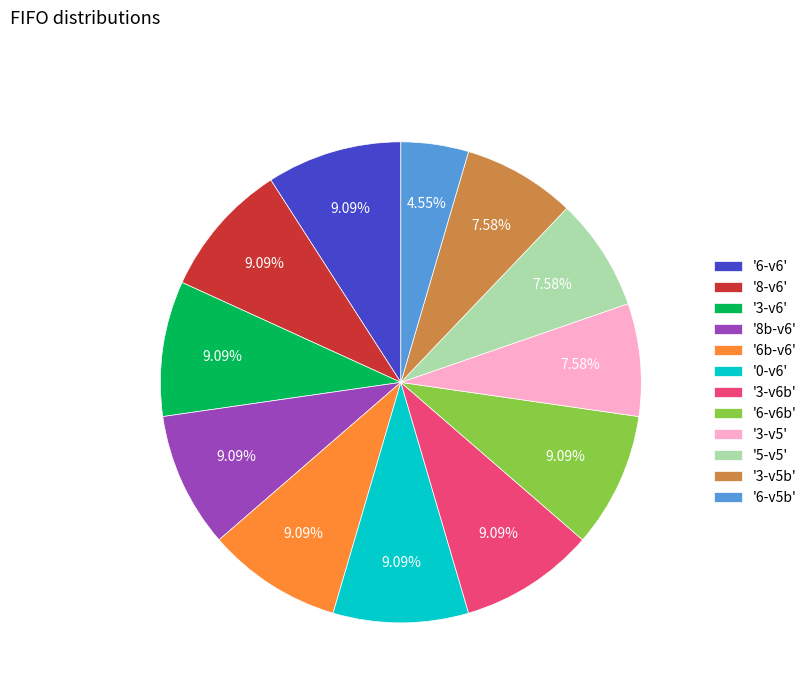

Does '8-v6' account for over 50% of the chart?

No